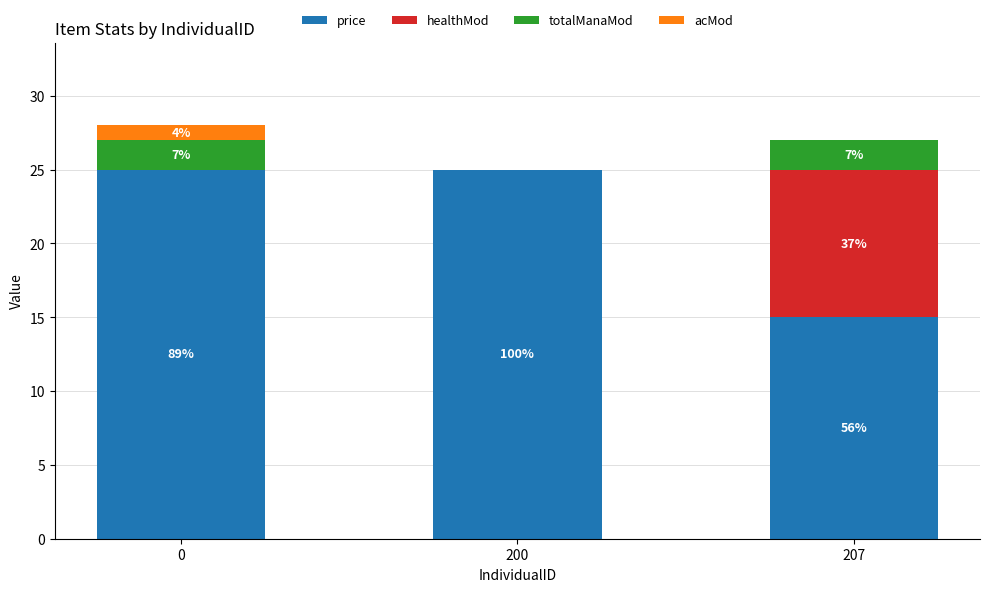

What is the sum of all totalManaMod values?

4